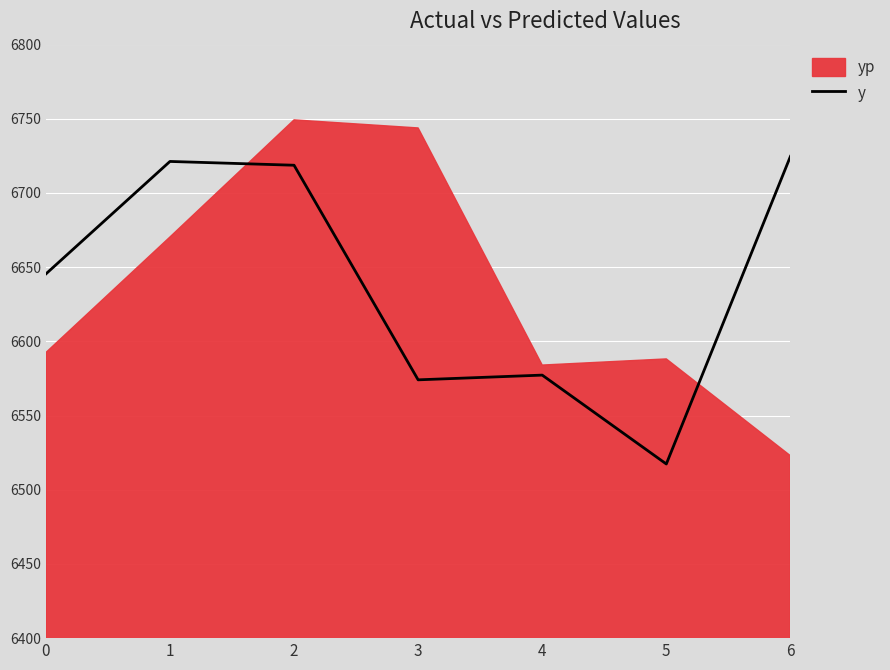

List the labels in order of value, smallest first.

5, 3, 4, 0, 2, 1, 6